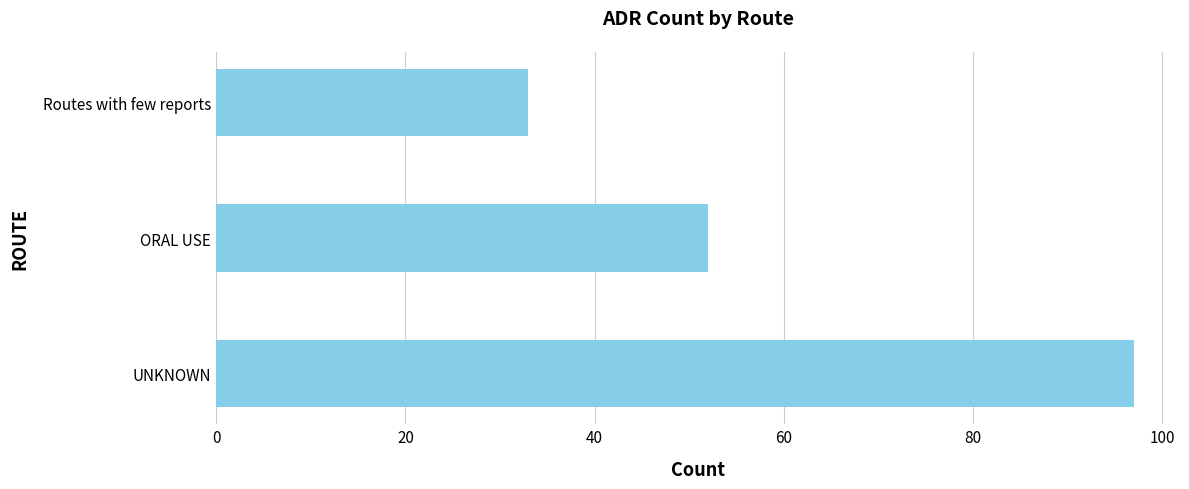

Where is the data nearest to the value 65?

ORAL USE